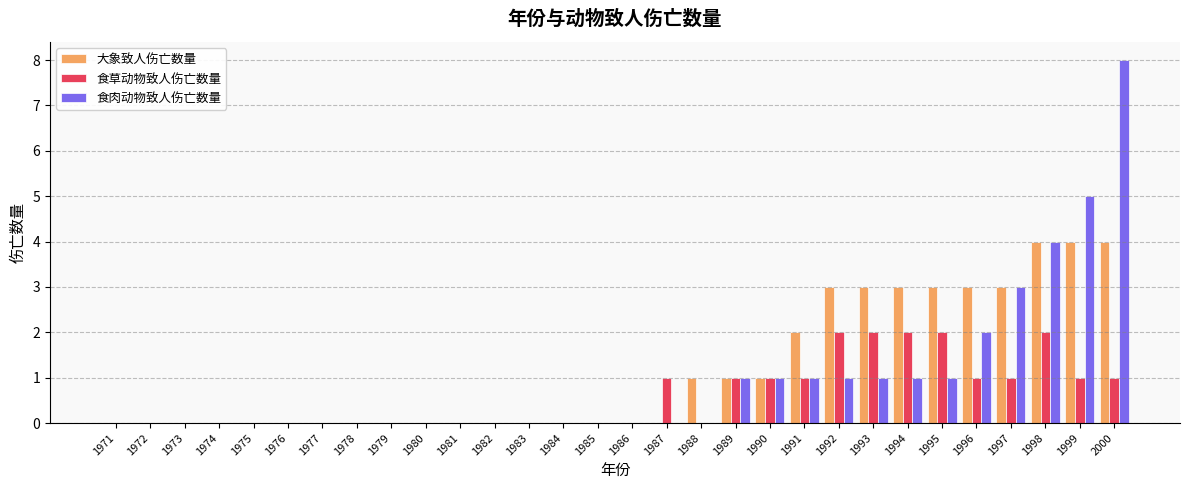

Are the bars grouped side by side (vs. stacked)?

Yes